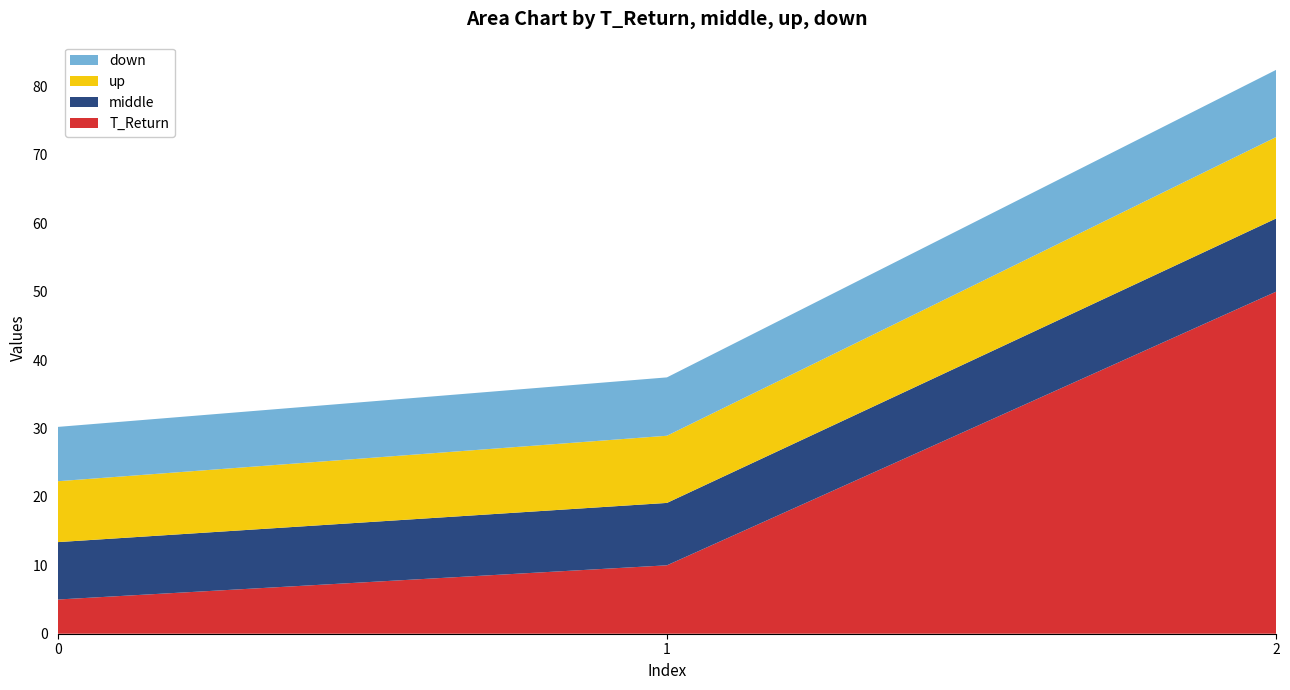

Reading left to right, list all the values displayed in this chart.

T_Return: 0=5.0	1=10.0	2=50.0
middle: 0=8.4	1=9.1	2=10.7
up: 0=8.9	1=9.8	2=11.9
down: 0=7.9	1=8.5	2=9.8